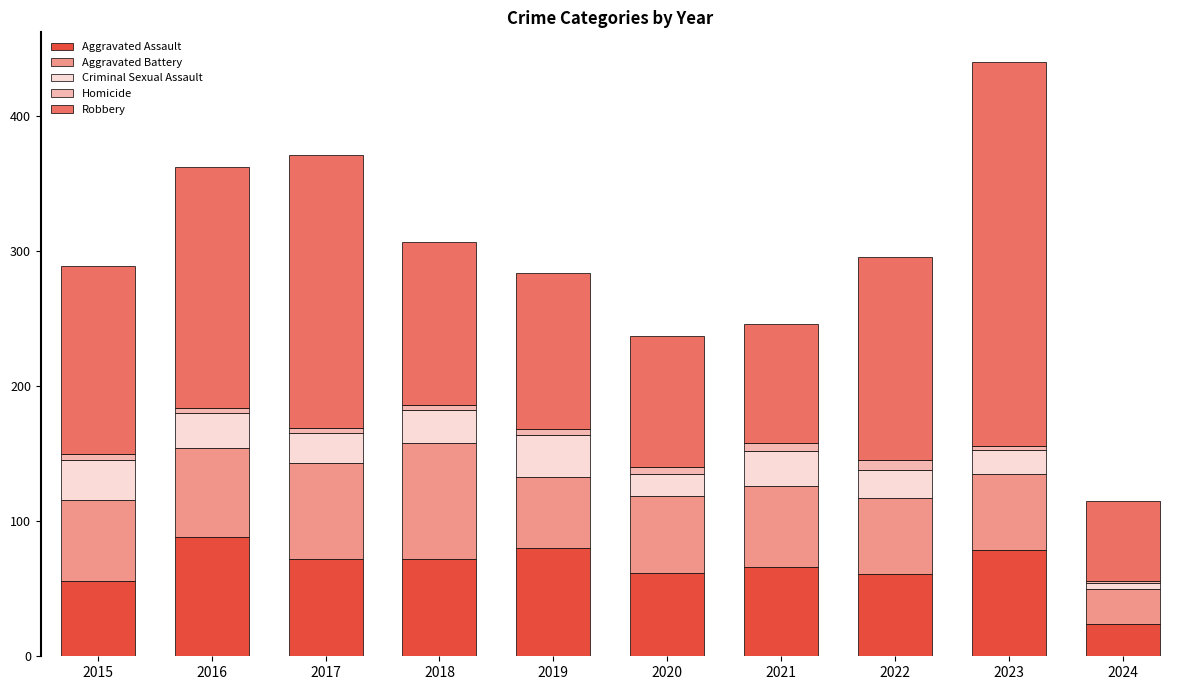

How many categories are shown in the chart?

10